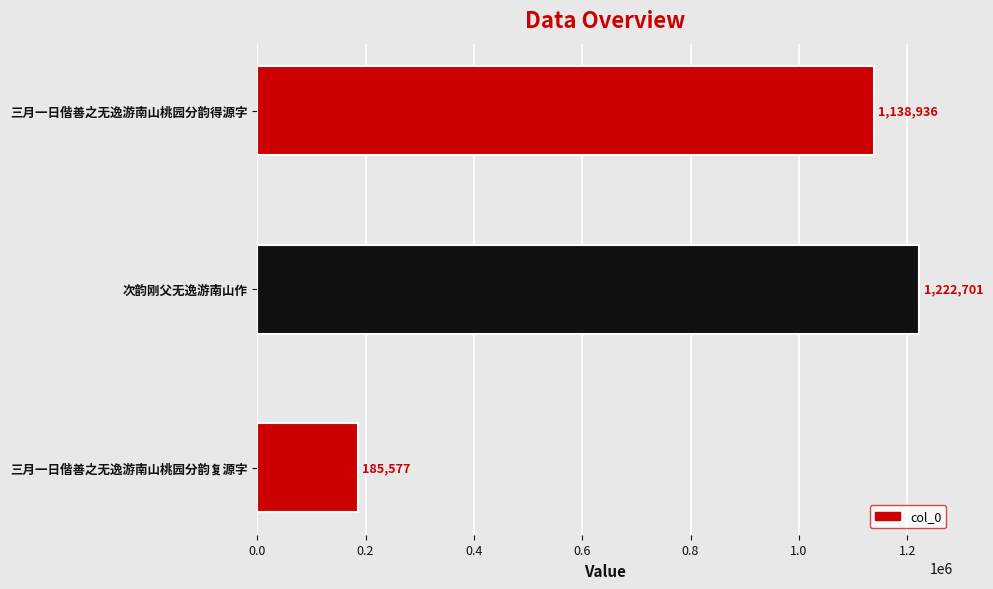

Between 次韵刚父无逸游南山作 and 三月一日偕善之无逸游南山桃园分韵复源字, which is larger?

次韵刚父无逸游南山作